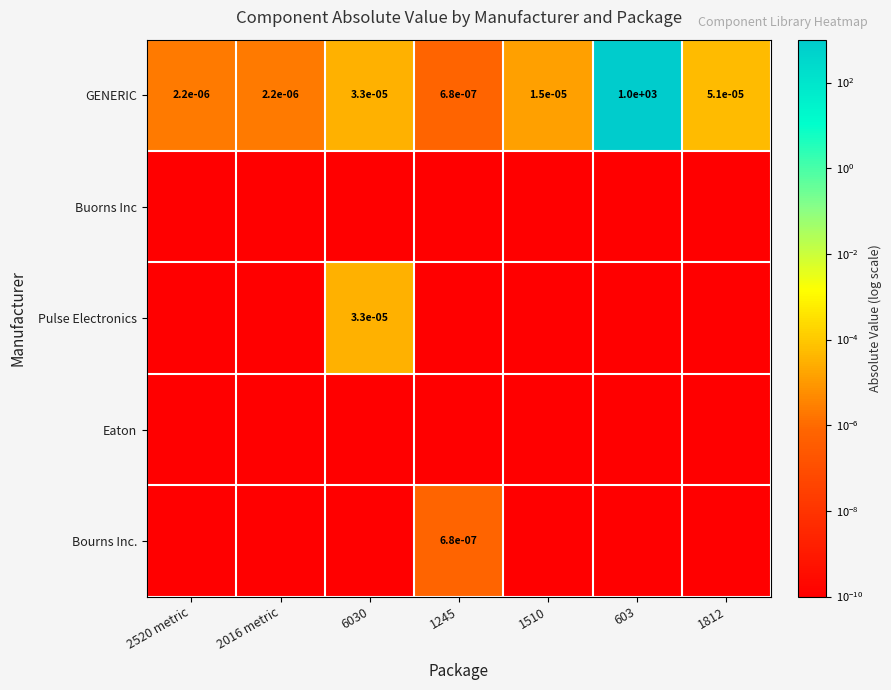

At how many categories does at least one series exceed 732?

1